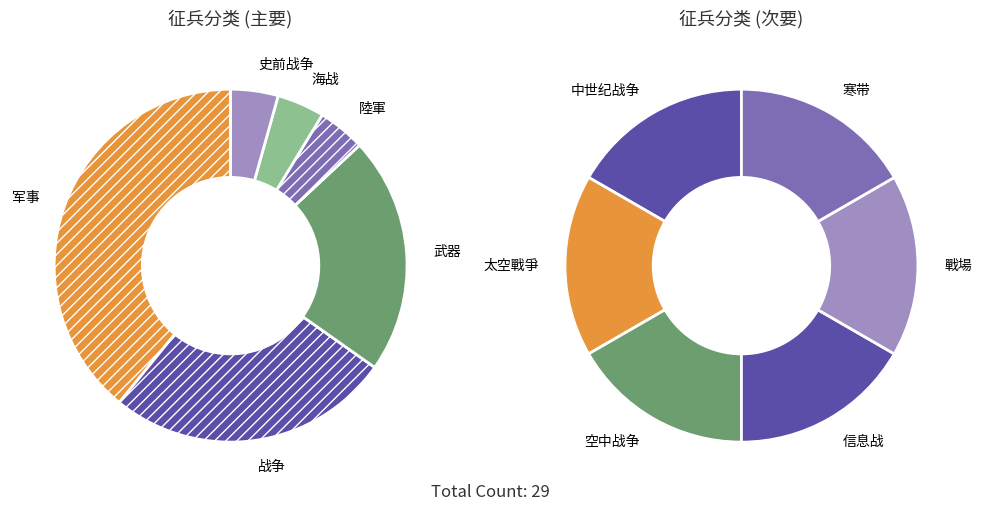

To the nearest percent, what is the average slice percentage?

8%